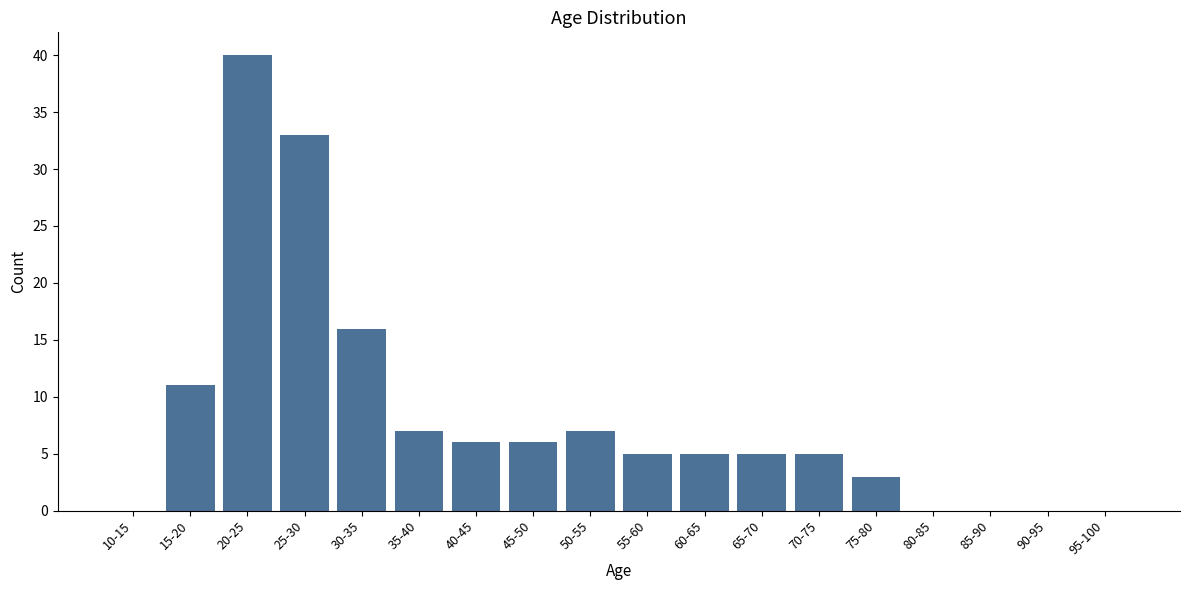

Reading left to right, extract all data points from this chart.

10-15=0	15-20=11	20-25=40	25-30=33	30-35=16	35-40=7	40-45=6	45-50=6	50-55=7	55-60=5	60-65=5	65-70=5	70-75=5	75-80=3	80-85=0	85-90=0	90-95=0	95-100=0